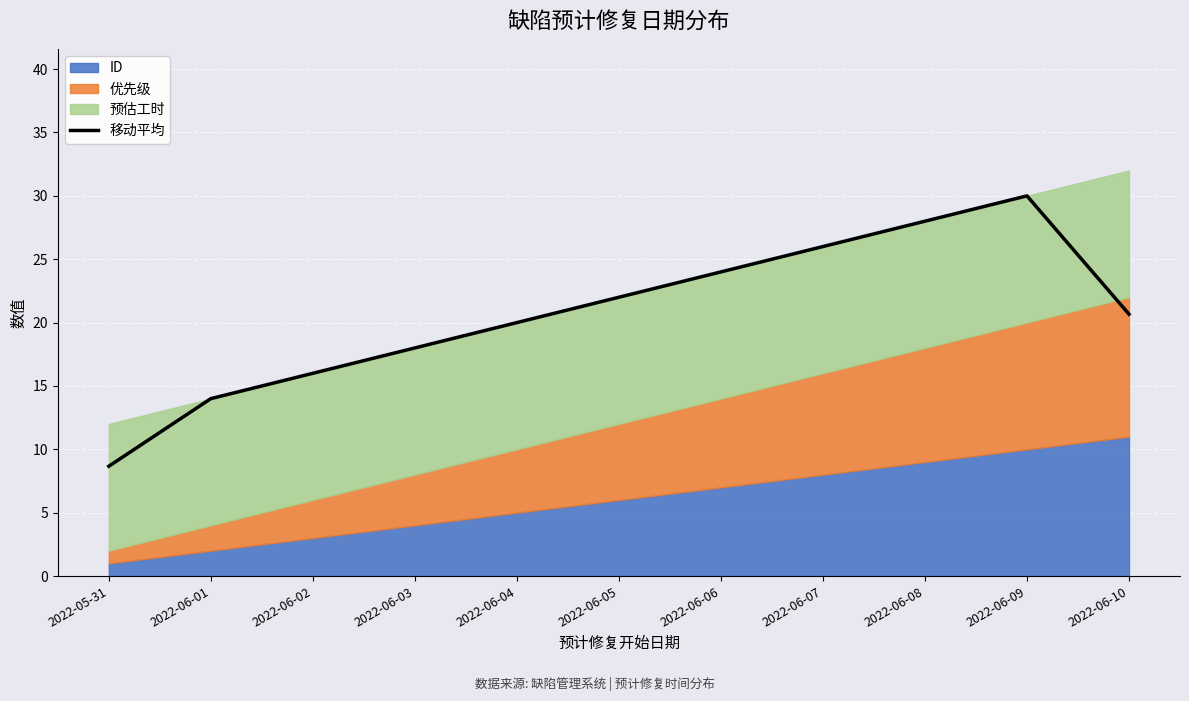

At which label does the data first exceed 20?

2022-06-05